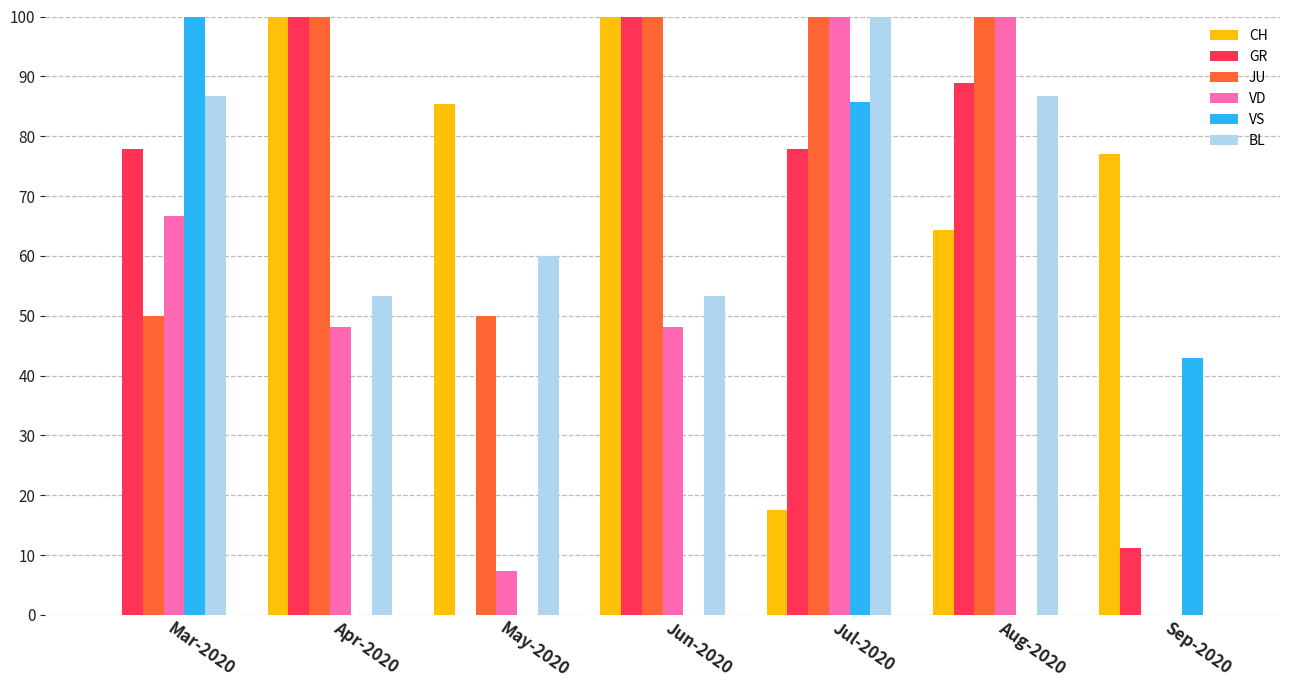

What is the approximate value of JU at May-2020?

50.0